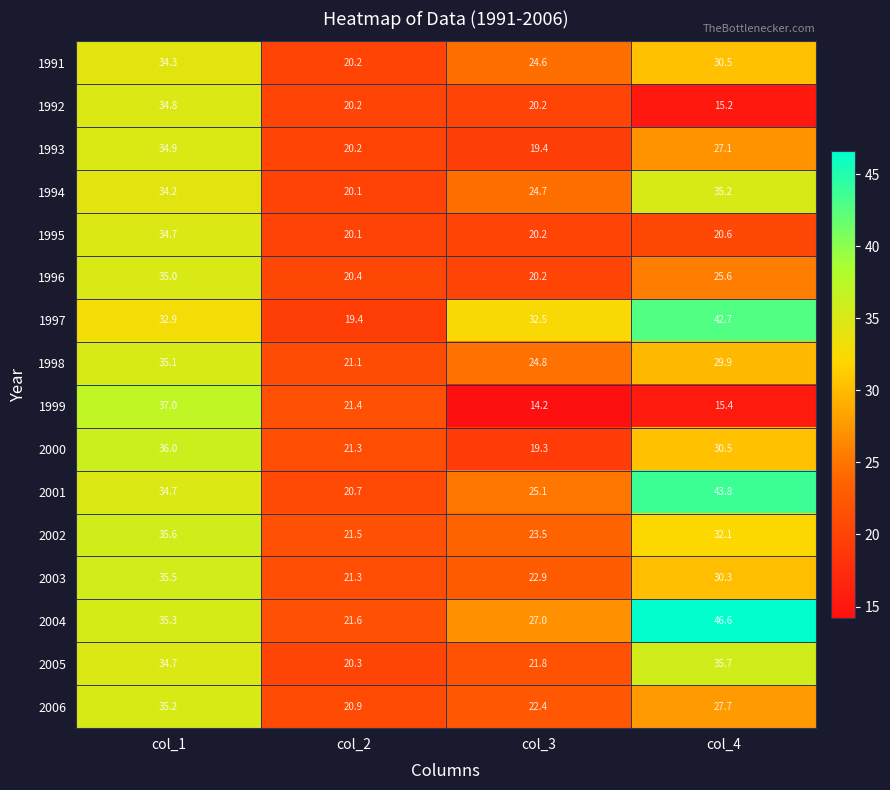

What is the difference between the maximum and second lowest values in the 2005 series?

13.9